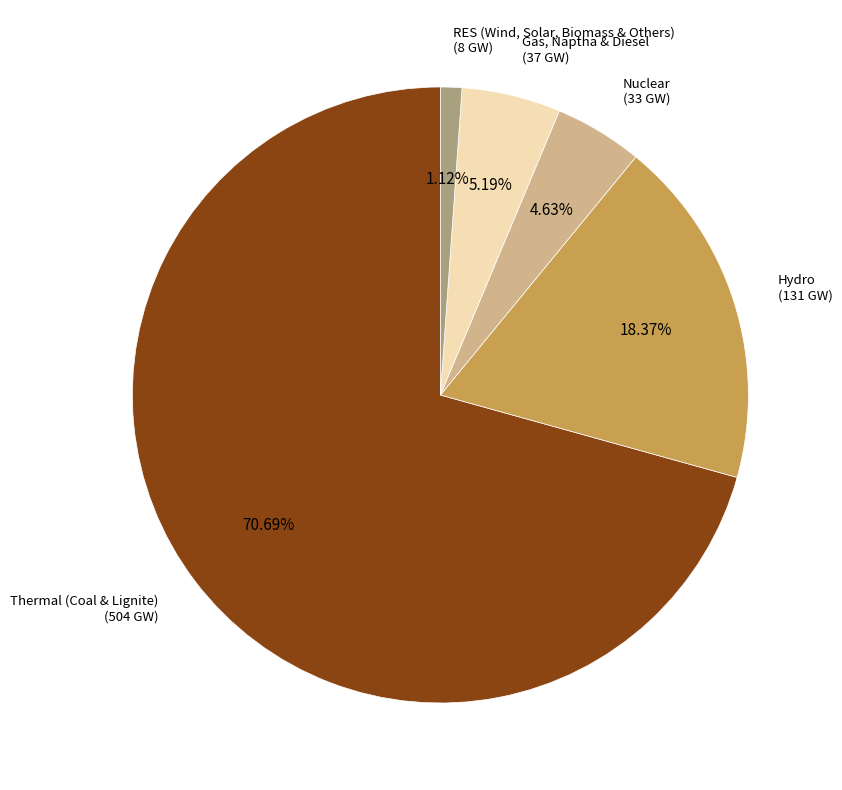

Is there any slice that represents more than half of the pie?

Yes